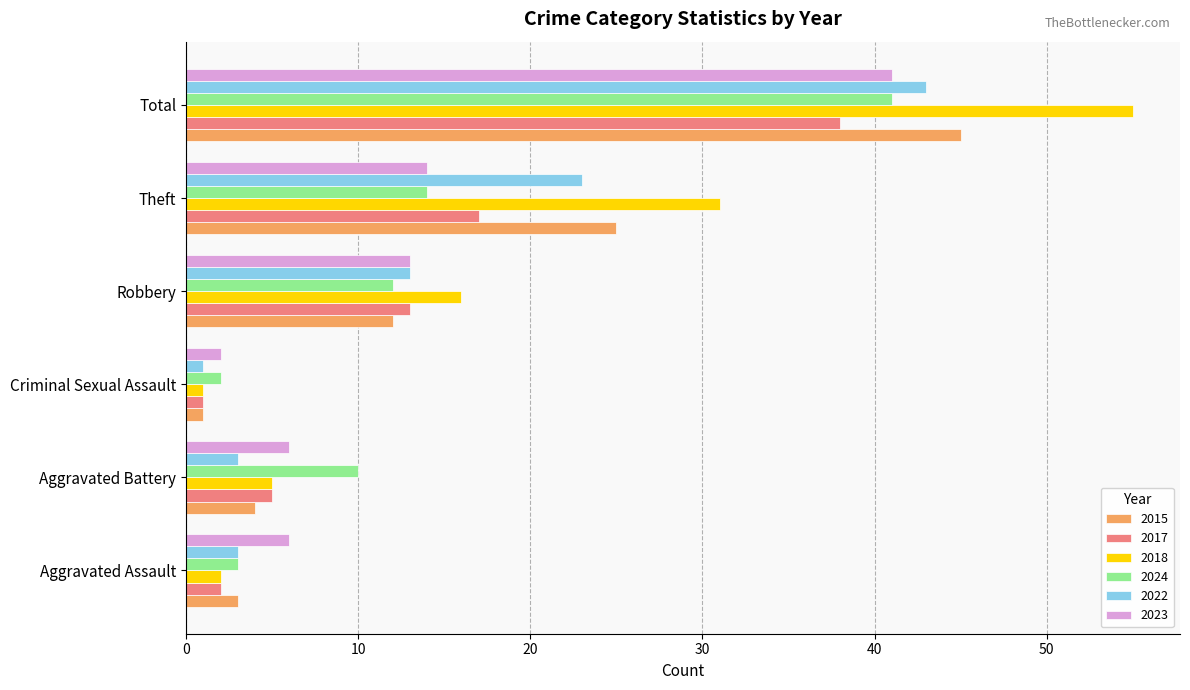

Where is 2022 nearest to the value 22?

Theft